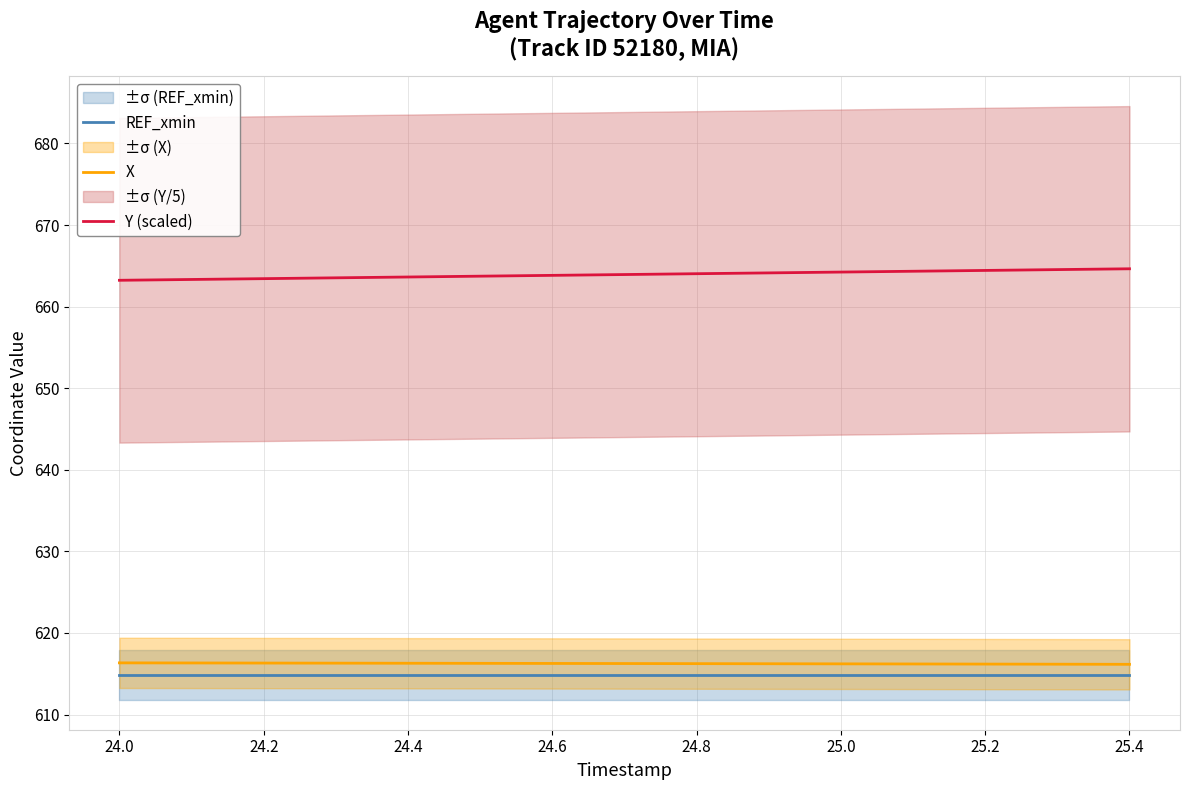

What is the highest value of the Y (scaled) series?

664.6